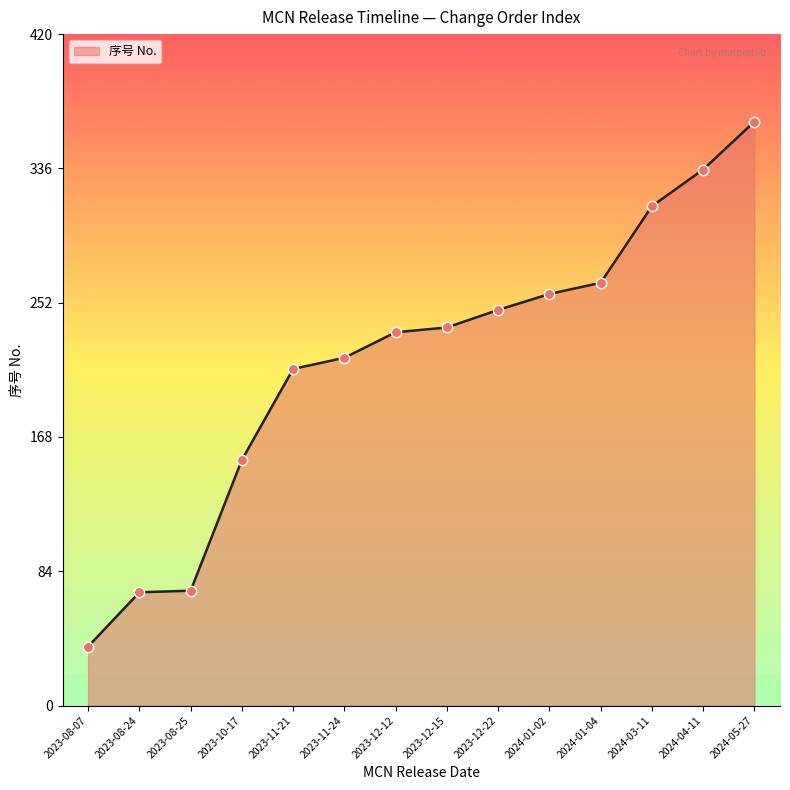

Which has a higher value, 2024-03-11 or 2023-12-22?

2024-03-11